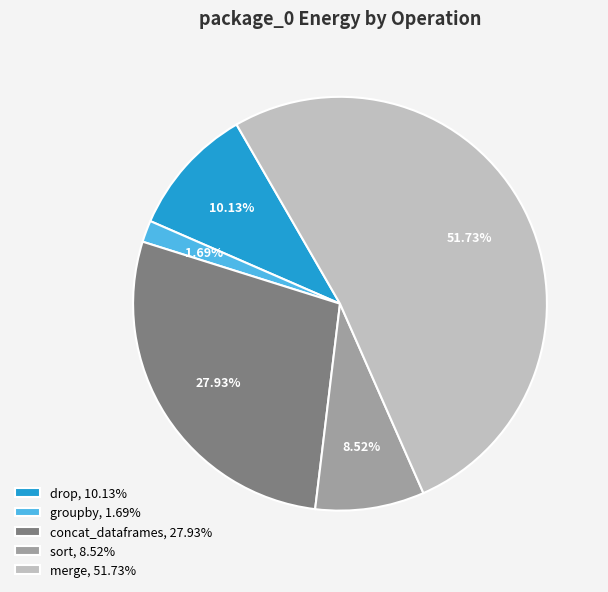

True or false: merge accounts for 64% of the total.

False